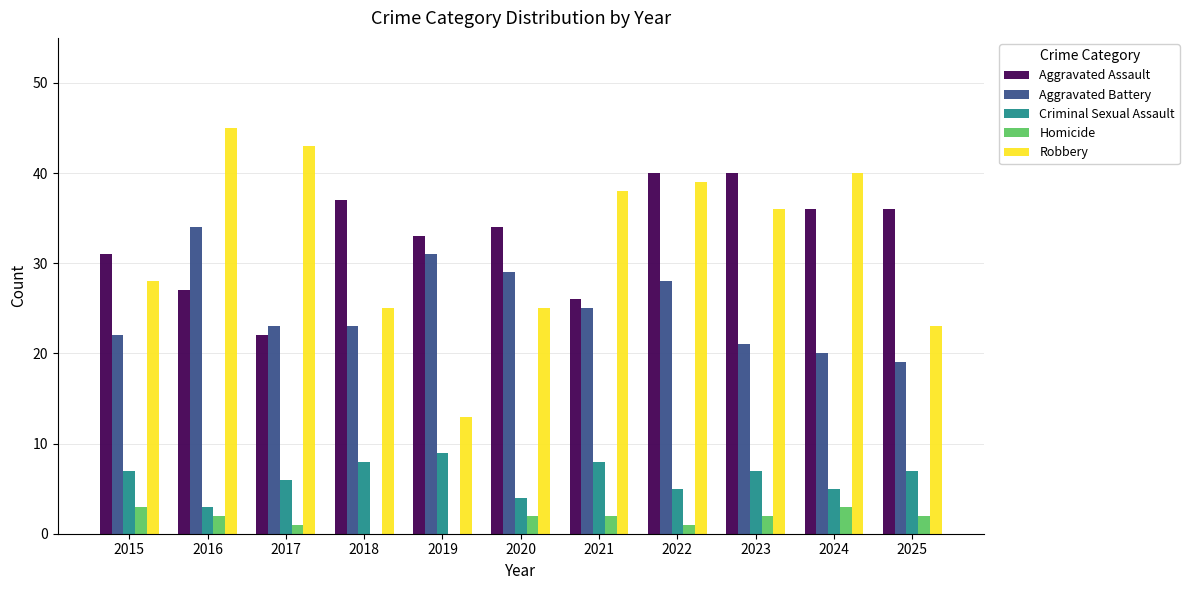

Reading left to right, extract all data points from this chart.

Aggravated Assault: 31	27	22	37	33	34	26	40	40	36	36
Aggravated Battery: 22	34	23	23	31	29	25	28	21	20	19
Criminal Sexual Assault: 7	3	6	8	9	4	8	5	7	5	7
Homicide: 3	2	1	0	0	2	2	1	2	3	2
Robbery: 28	45	43	25	13	25	38	39	36	40	23